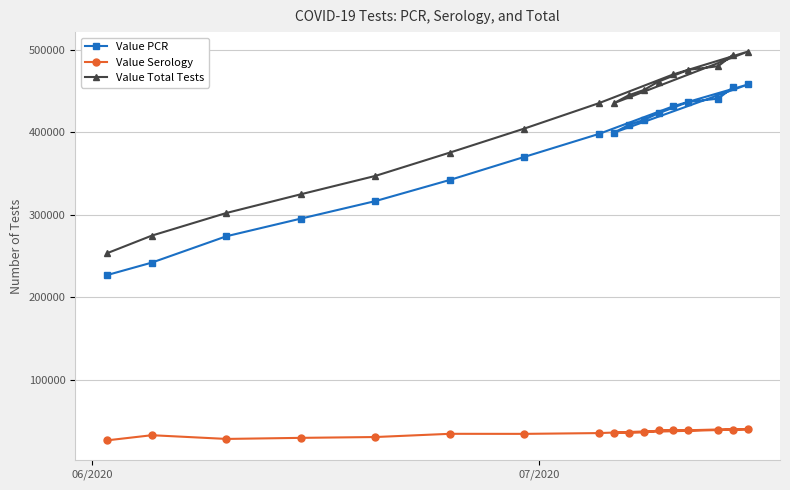

What is the average value of the Value PCR series?

372773